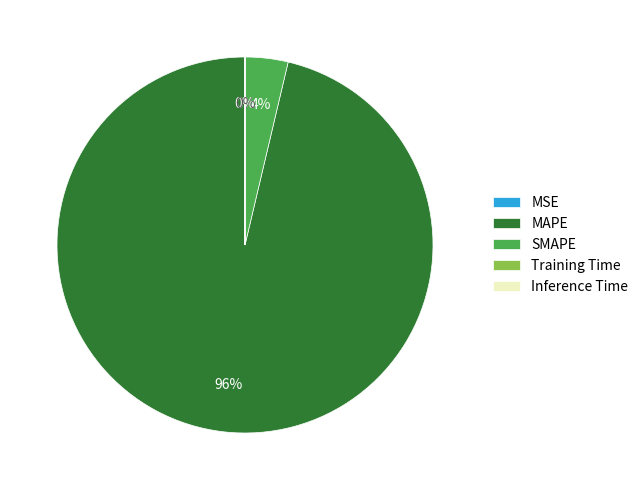

Does any single category account for the majority?

Yes